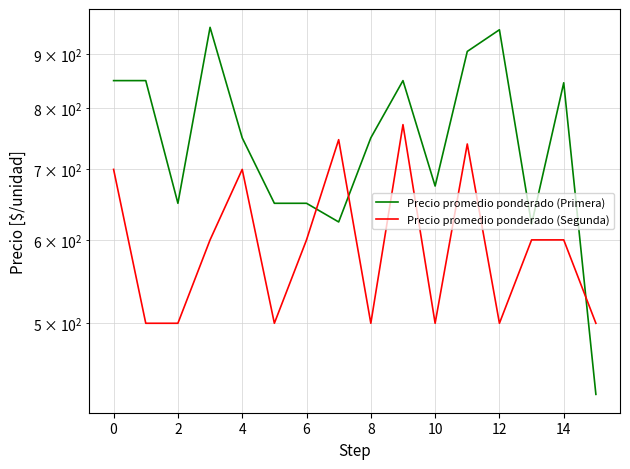

How many values in the Precio promedio ponderado (Segunda) series are below 600?

7